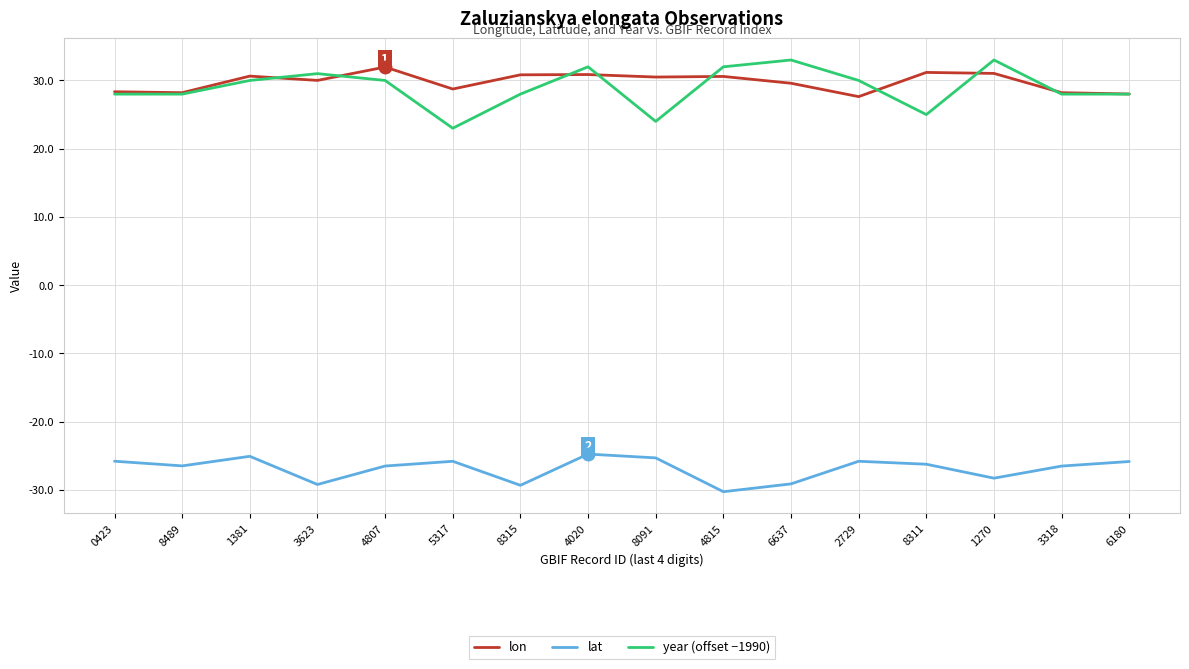

The year (offset −1990) series shows 28.0 at 3318. True or false?

True